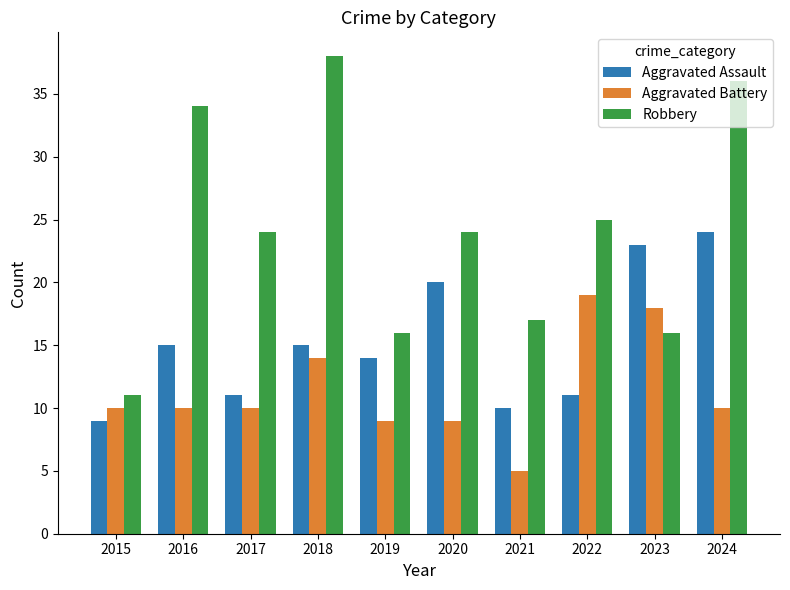

What is the value of the Robbery bar at the 9th from the left?

16